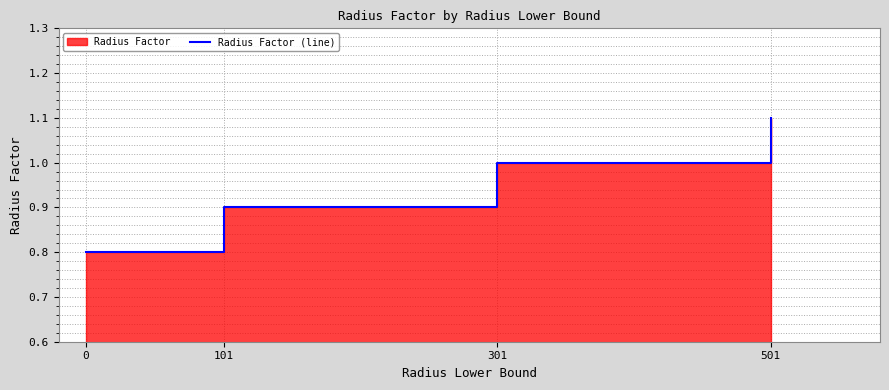

What is the greatest value displayed?

1.1